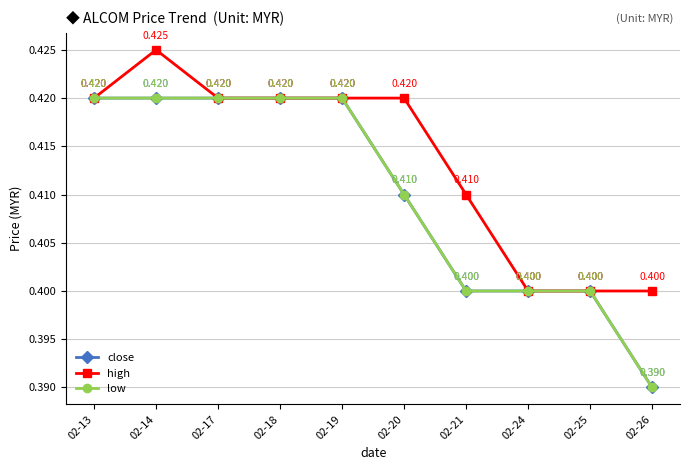

Is this an area chart (filled region under the line)?

No